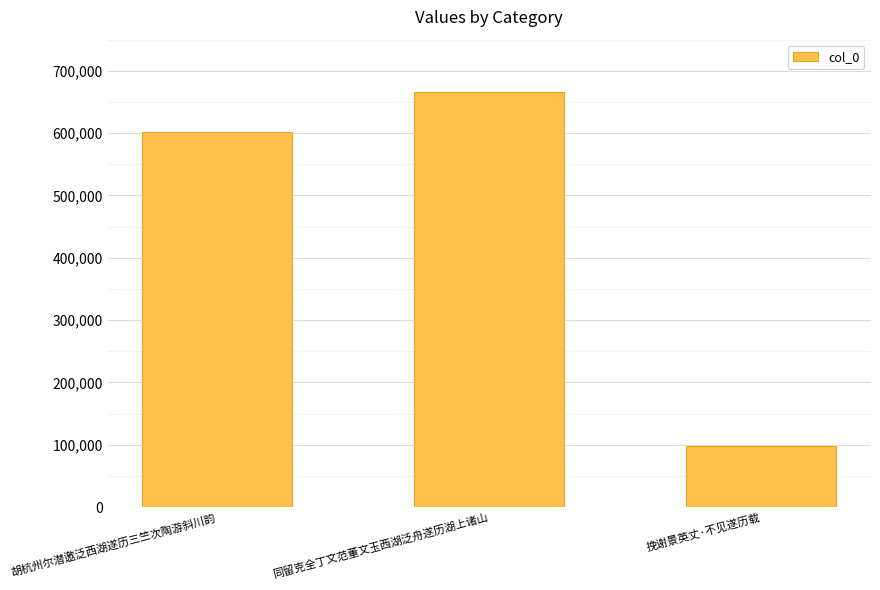

How many data points are less than 602339?

1